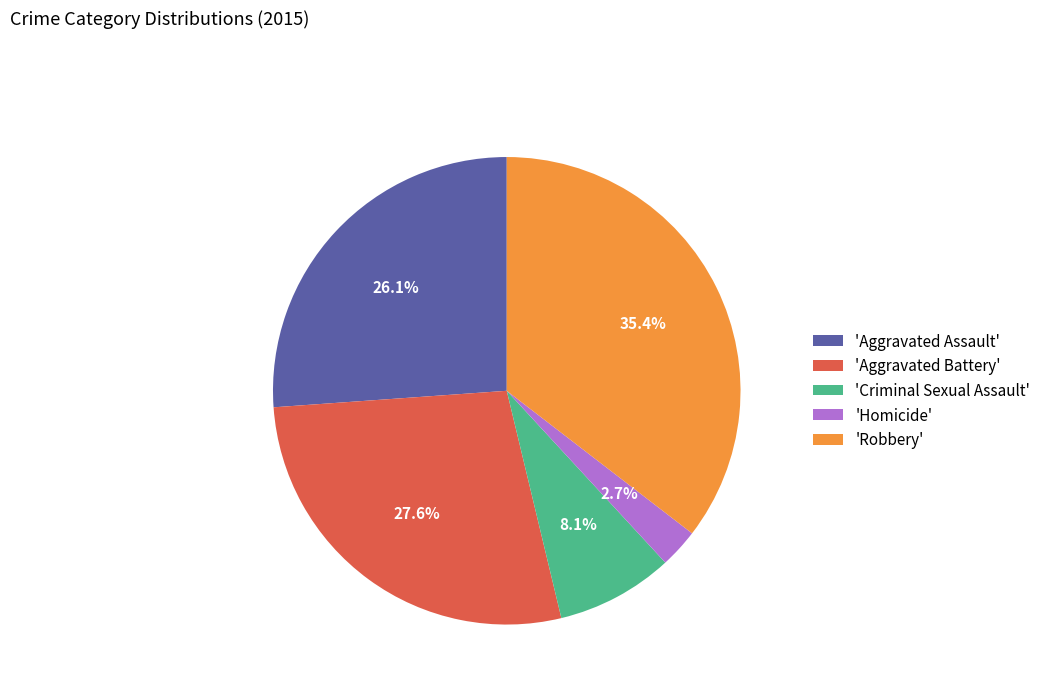

Rank the categories by value from lowest to highest.

'Homicide', 'Criminal Sexual Assault', 'Aggravated Assault', 'Aggravated Battery', 'Robbery'